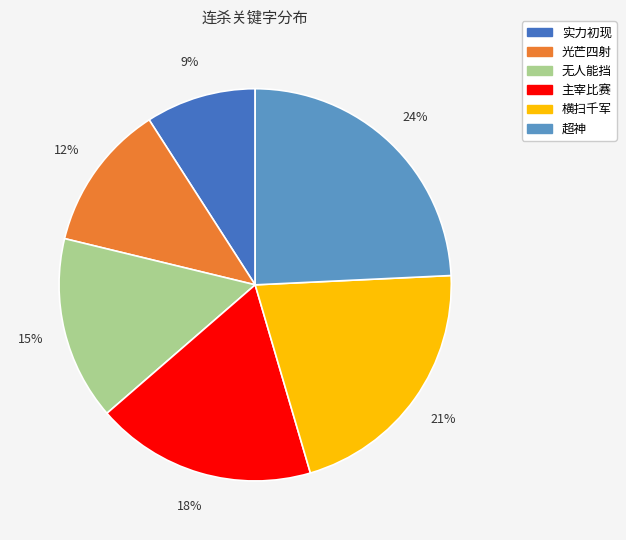

Which has a higher value, 横扫千军 or 无人能挡?

横扫千军